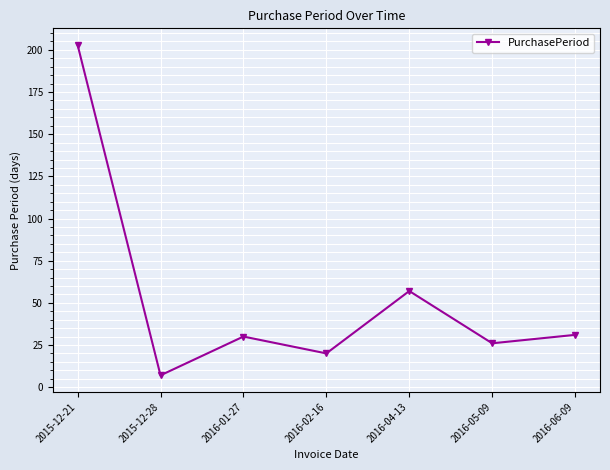

How many lines are shown in the chart?

1